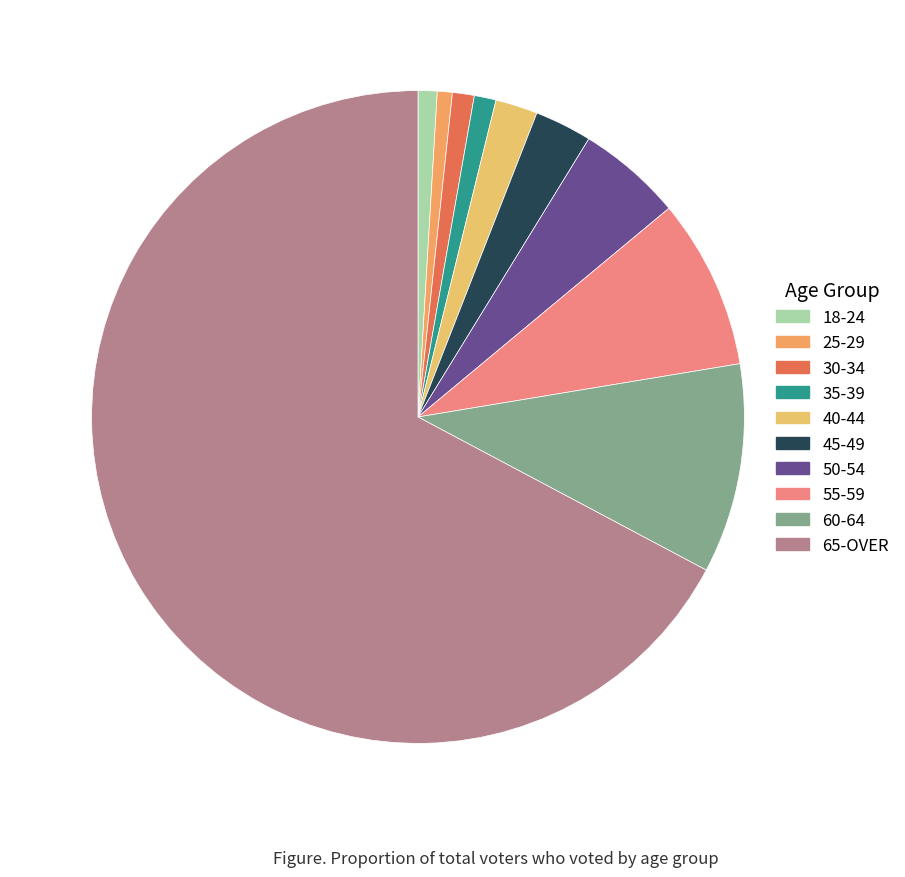

Approximately how many times larger is the value at 40-44 compared to 45-49?

0.7